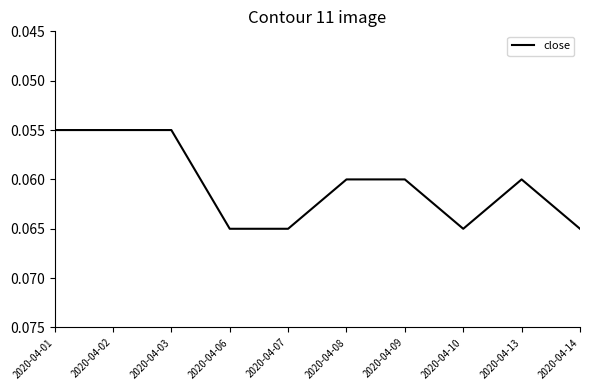

Between 2020-04-10 and 2020-04-08, which is larger?

2020-04-10